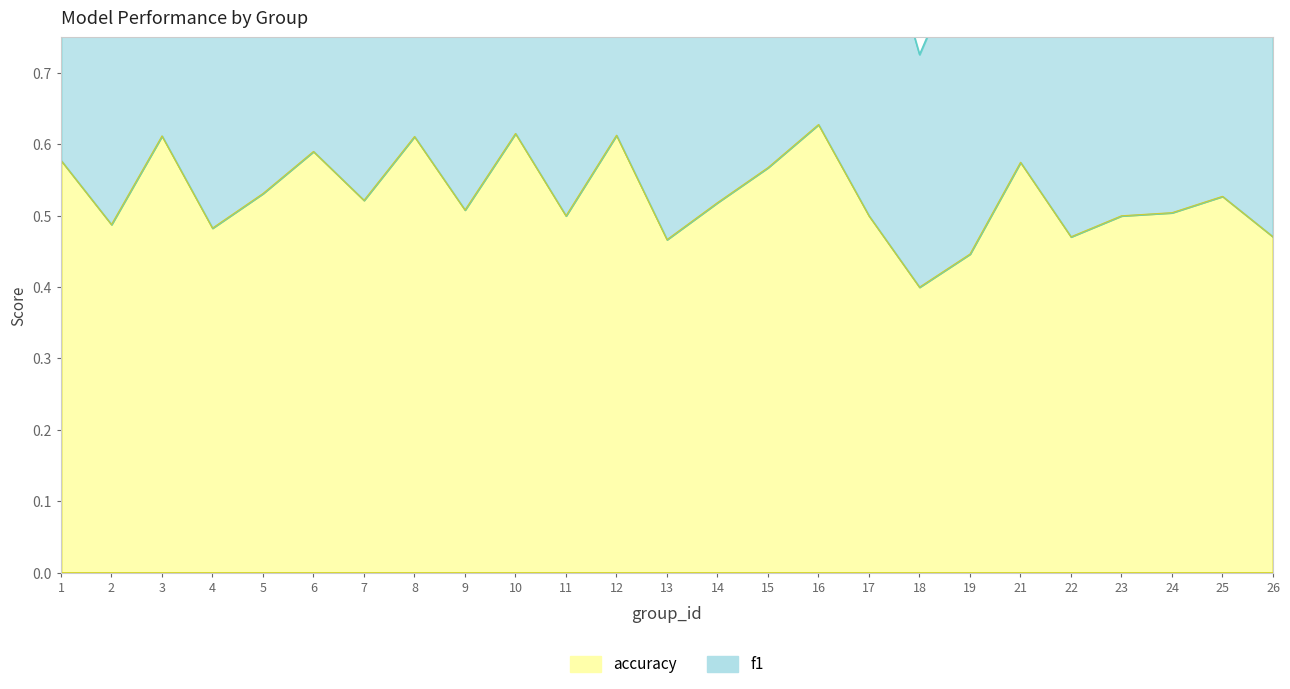

What is the difference between the highest and lowest values at 26?

0.5